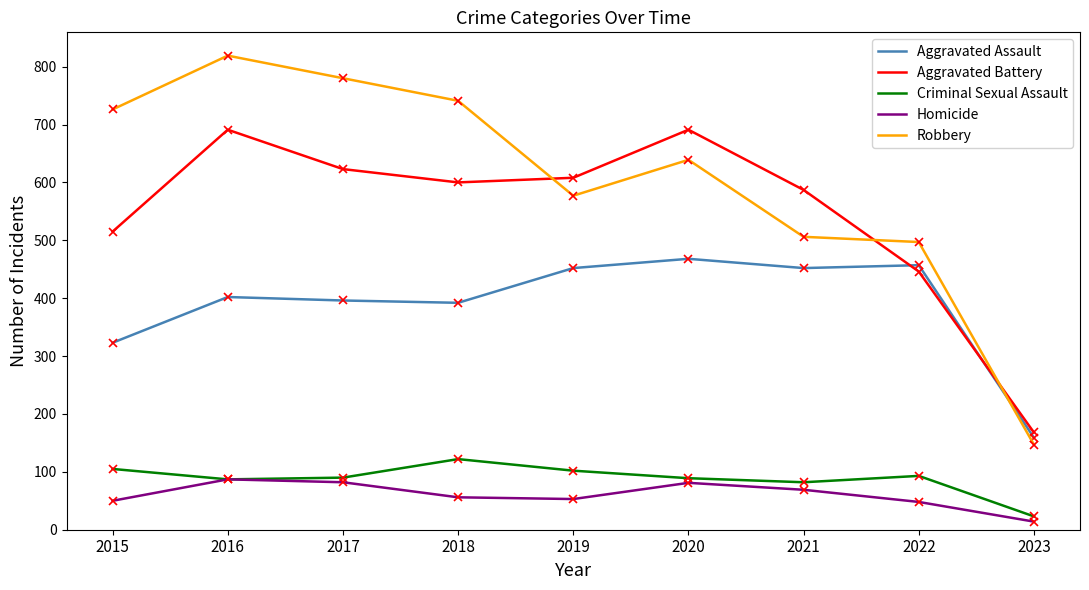

True or false: Criminal Sexual Assault has more than 2 points higher than both neighbors.

False